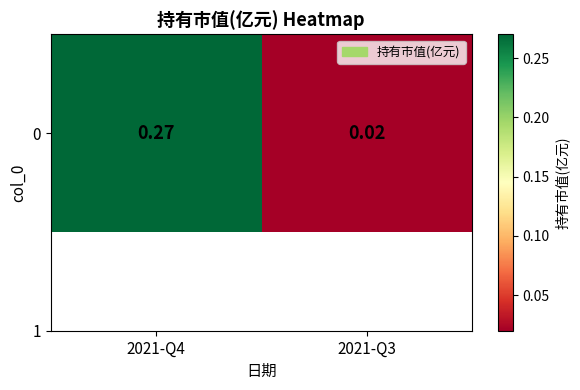

Count the number of categories in the chart.

2